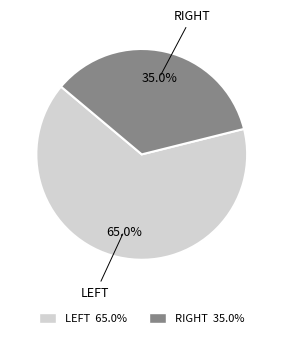

How many slices are in this pie chart?

2